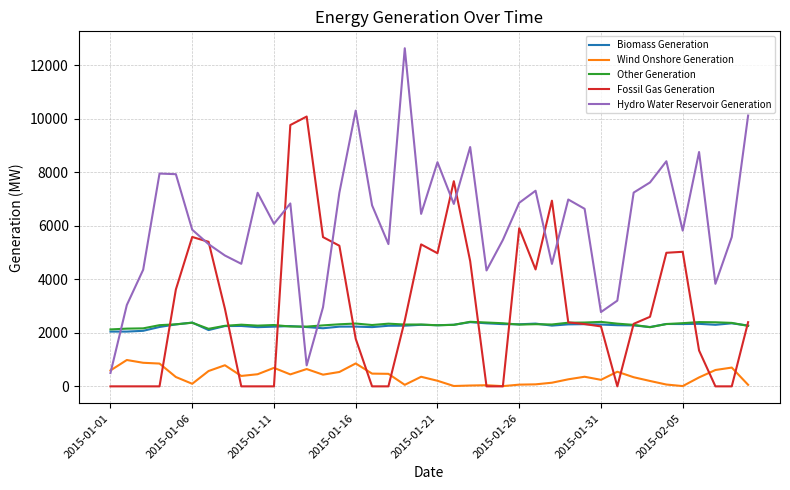

Which series has the largest total across all categories?

Hydro Water Reservoir Generation